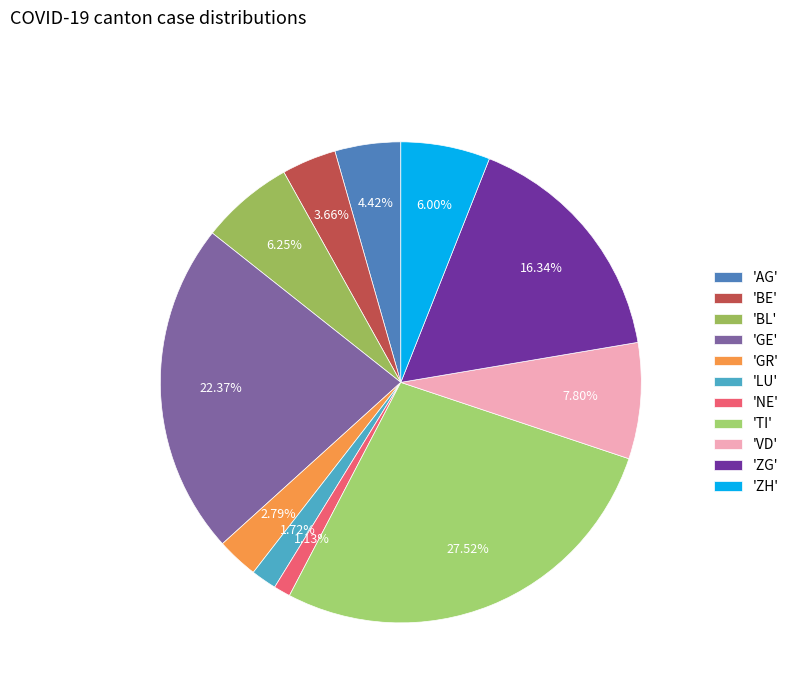

How many segments does this pie chart have?

11